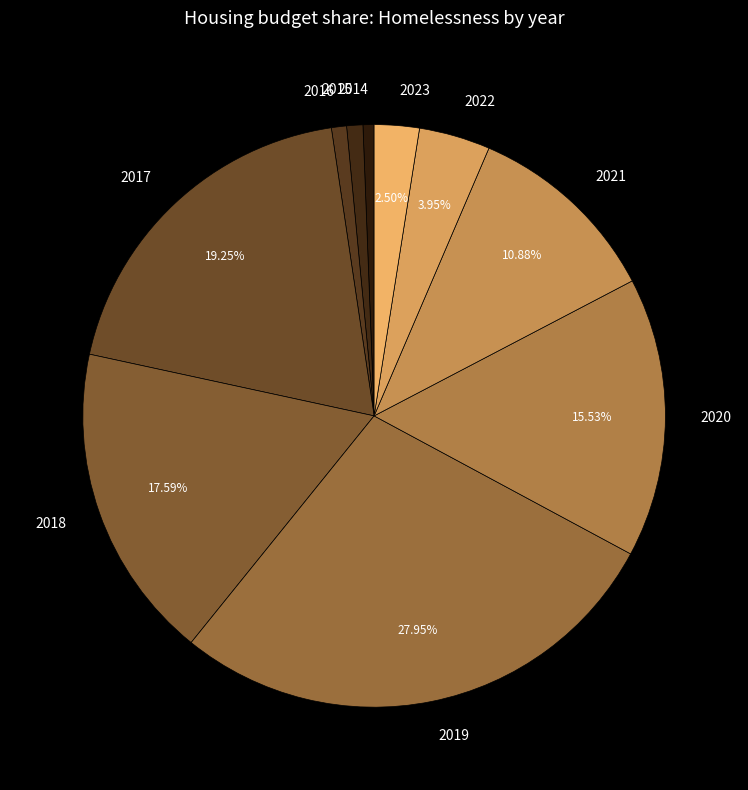

Which has a higher value, 2022 or 2016?

2022